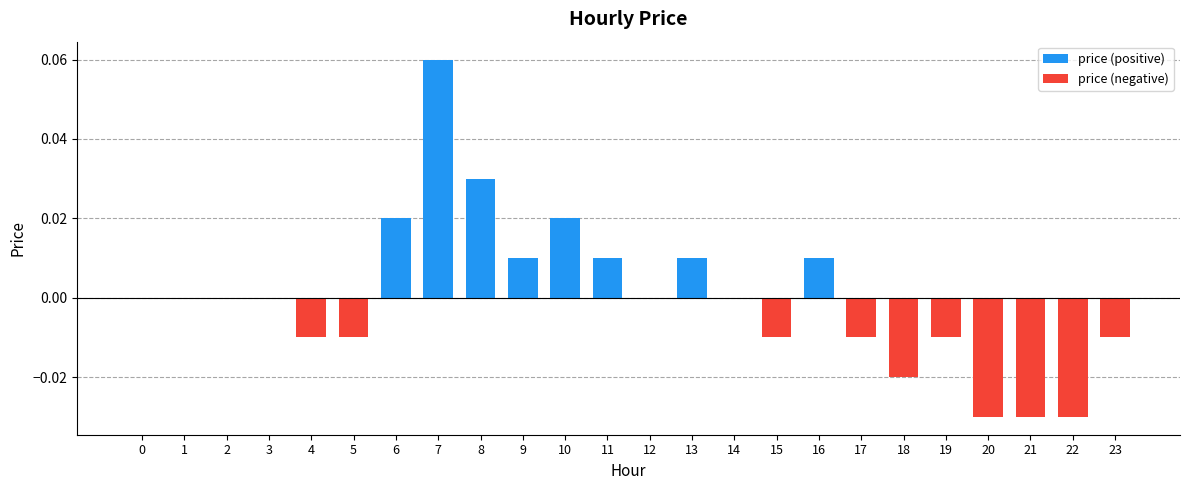

True or false: the data shows 0.0 at 8.

False